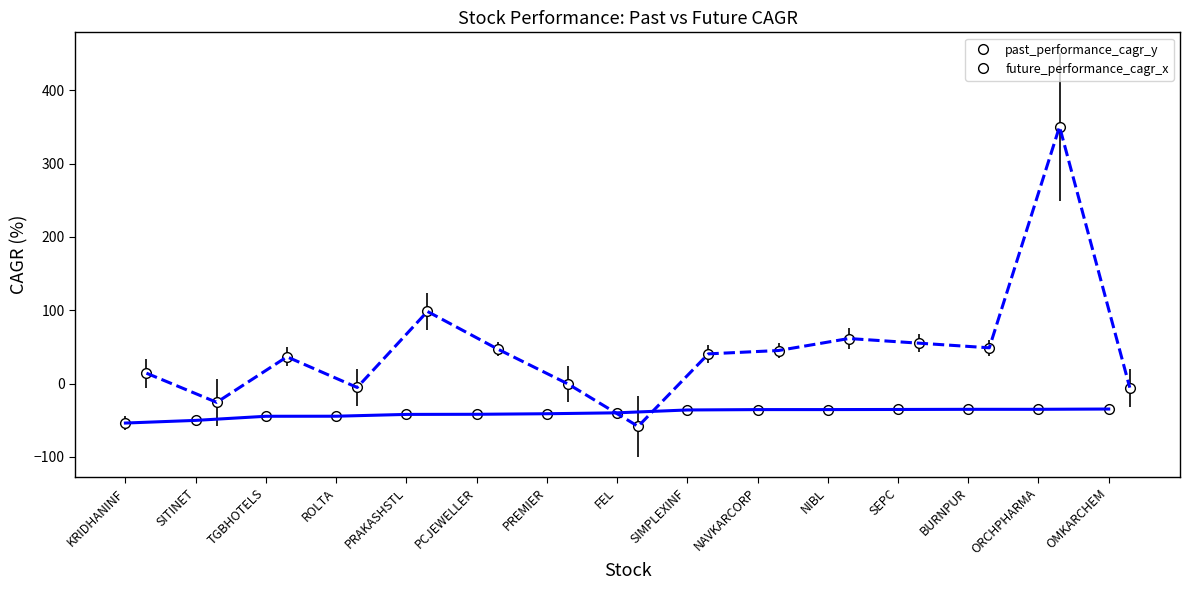

Between PREMIER and PCJEWELLER, which is larger?

PREMIER